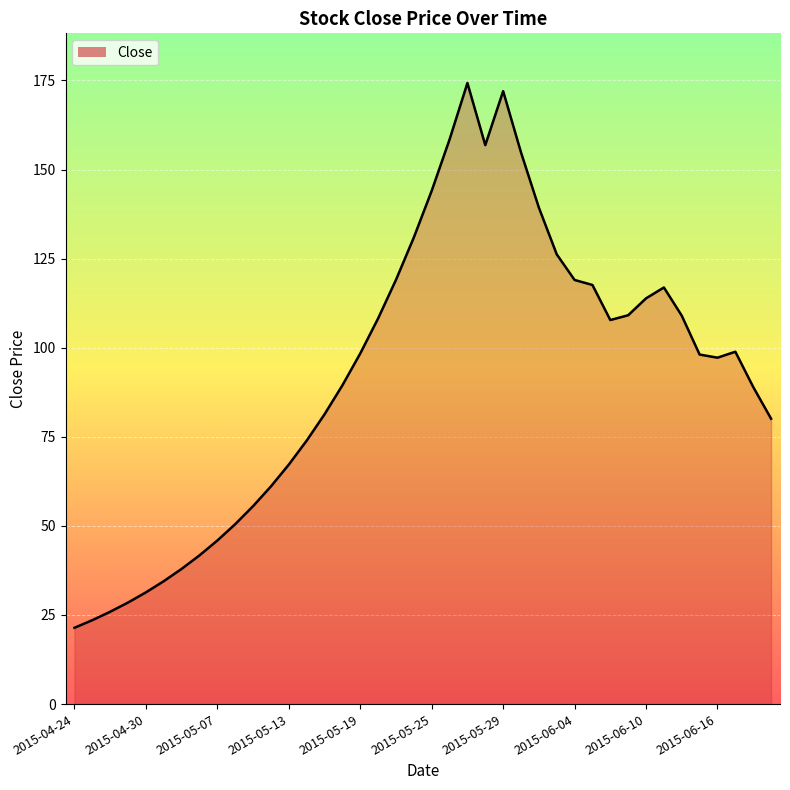

What is the difference between the maximum and minimum values?

152.9